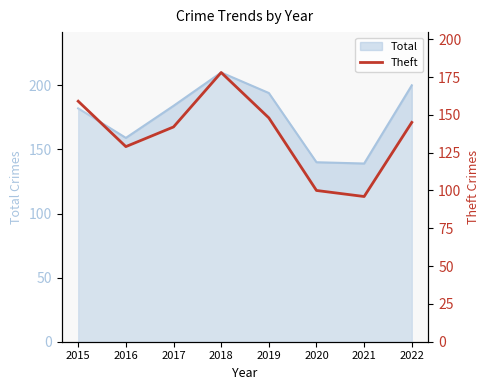

Where is the first local maximum?

2018